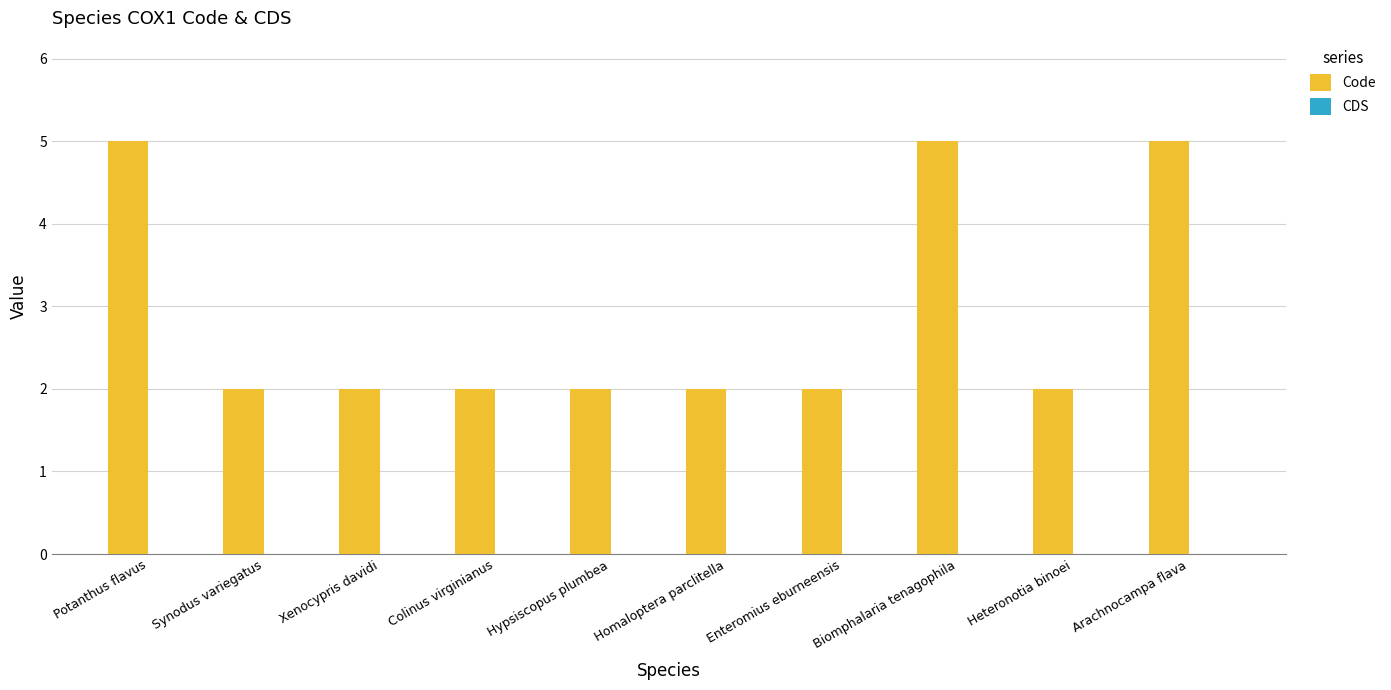

Approximately how many times larger is the value at Heteronotia binoei compared to Synodus variegatus?

1.0